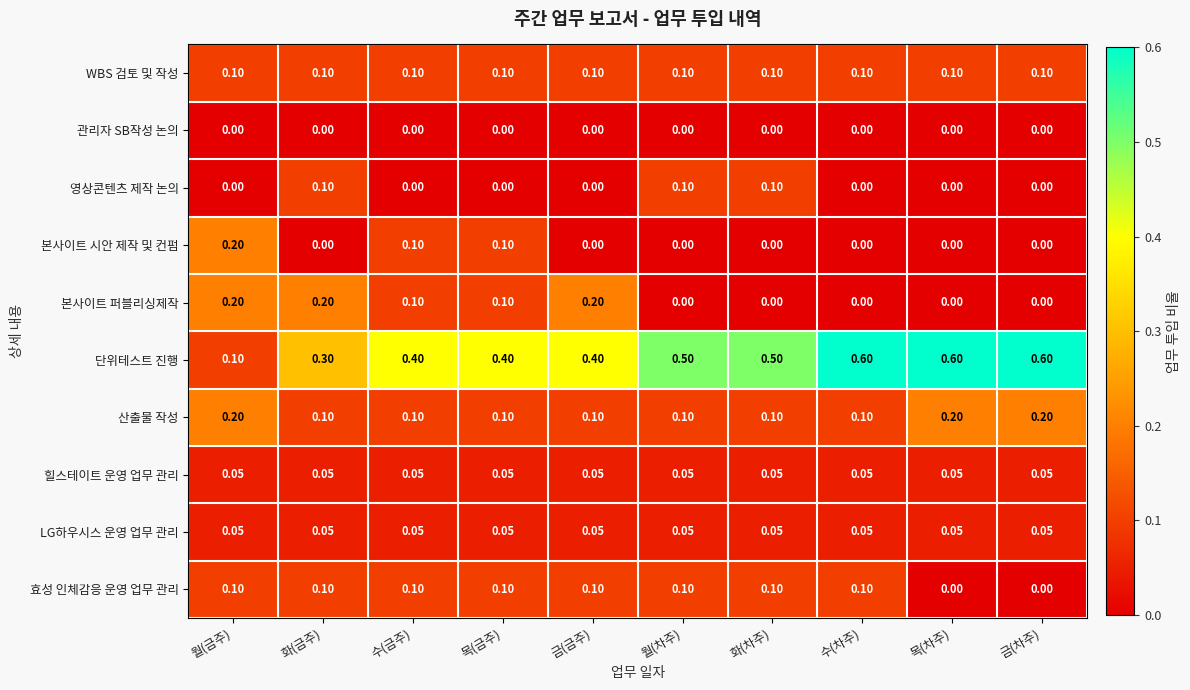

Which series has the widest spread of values?

단위테스트 진행